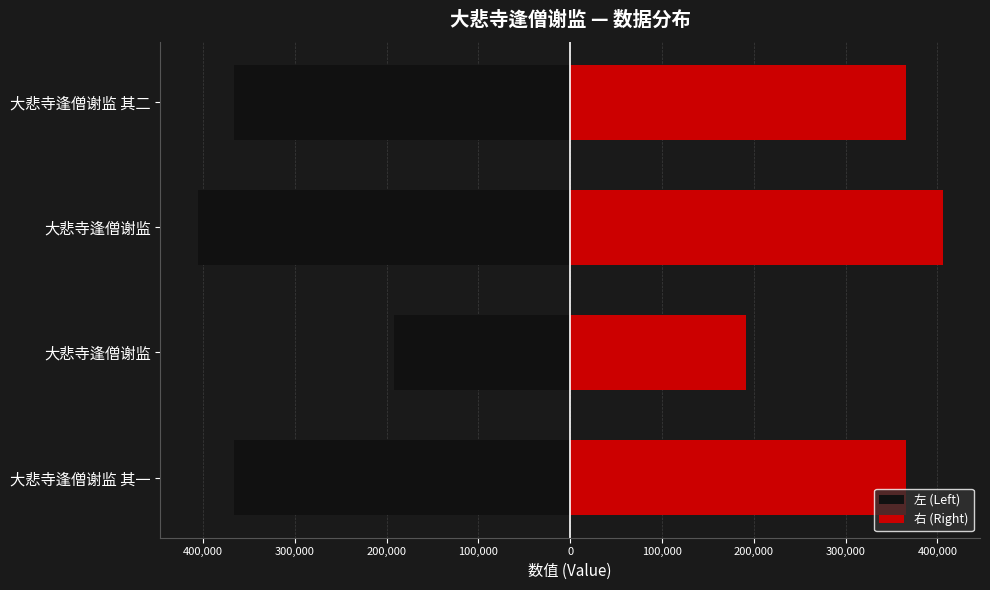

Is it true that 右 (Right) equals 213908.1 at 大悲寺逢僧谢监?

False